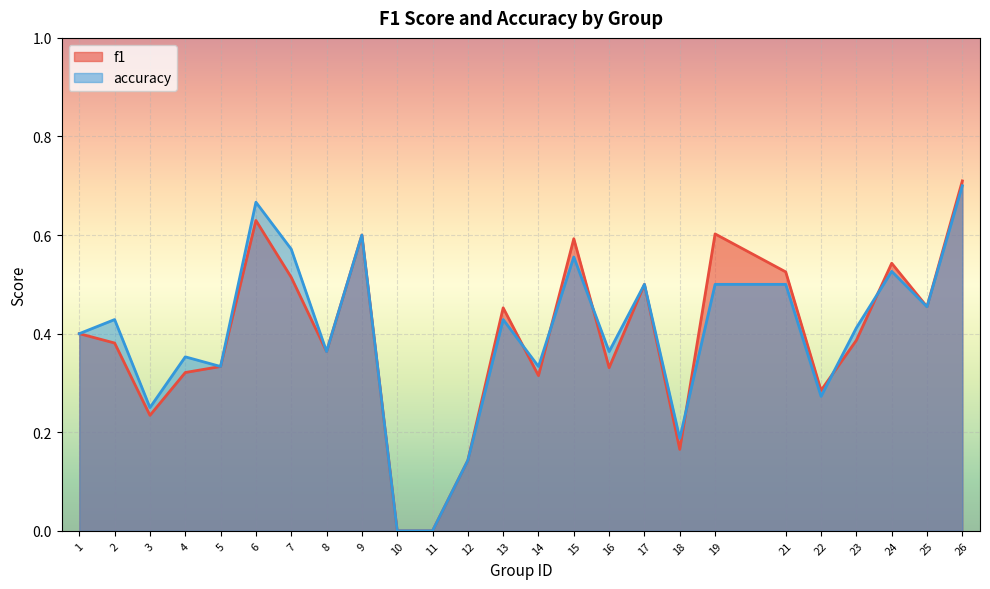

Which series has the largest total across all categories?

accuracy